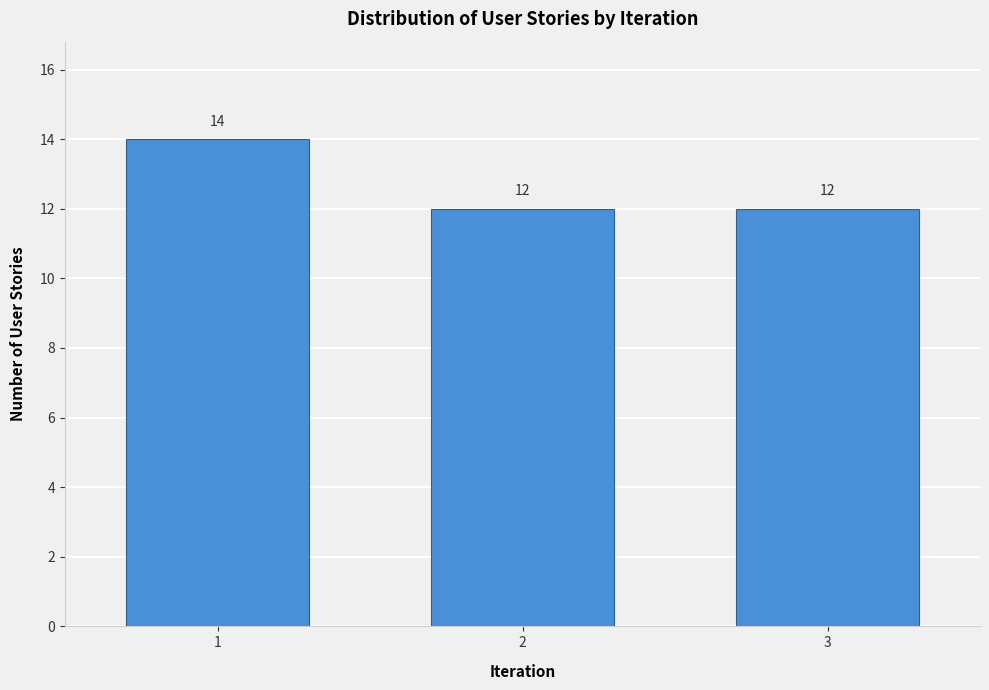

Reading left to right, extract all data points from this chart.

1=14	2=12	3=12